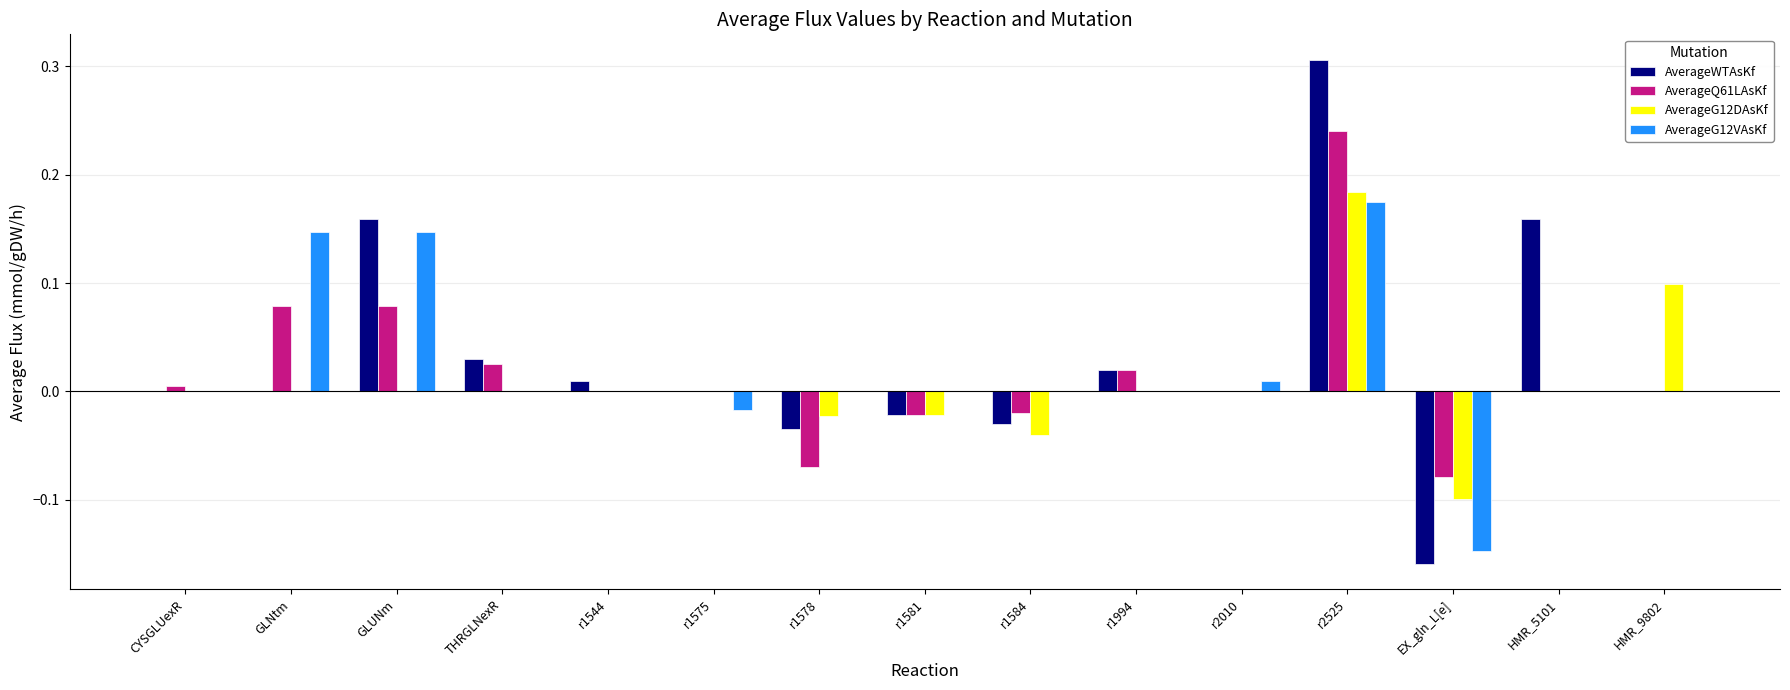

At HMR_9802, list the series in order from largest to smallest.

AverageG12DAsKf, AverageWTAsKf, AverageQ61LAsKf, AverageG12VAsKf